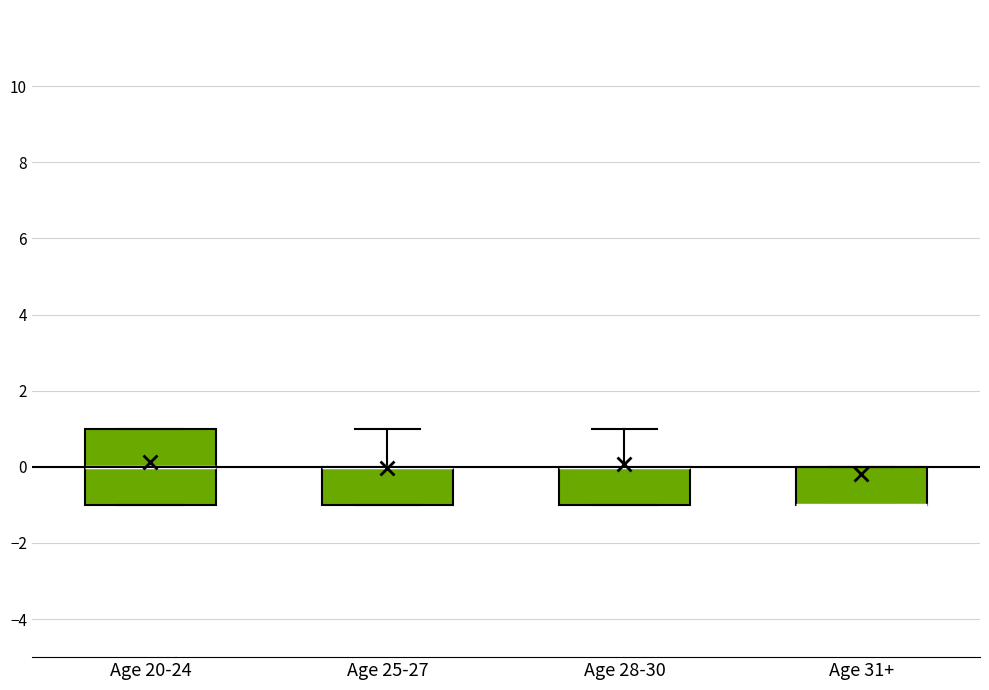

Reading left to right, read every box against the y-axis: the position of its median line, the range the box covers, and the ends of its whiskers. The values are not printed on the chart, so give them approximately, as read against the axis.

Age 20-24: median 0, box -1 to 1, whiskers -1 to 1
Age 25-27: median 0 (drawn on the box's upper edge), box -1 to 0, whiskers -1 to 1
Age 28-30: median 0 (drawn on the box's upper edge), box -1 to 0, whiskers -1 to 1
Age 31+: median -1 (drawn on the box's lower edge), box -1 to 0, whiskers -1 to 0